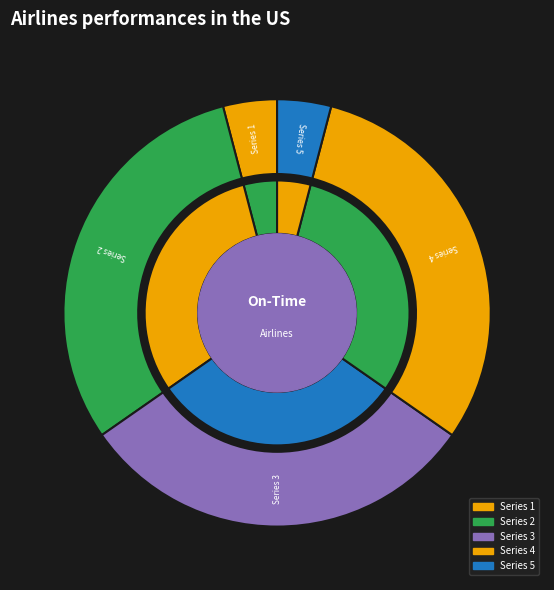

Is there a majority slice in this chart?

No